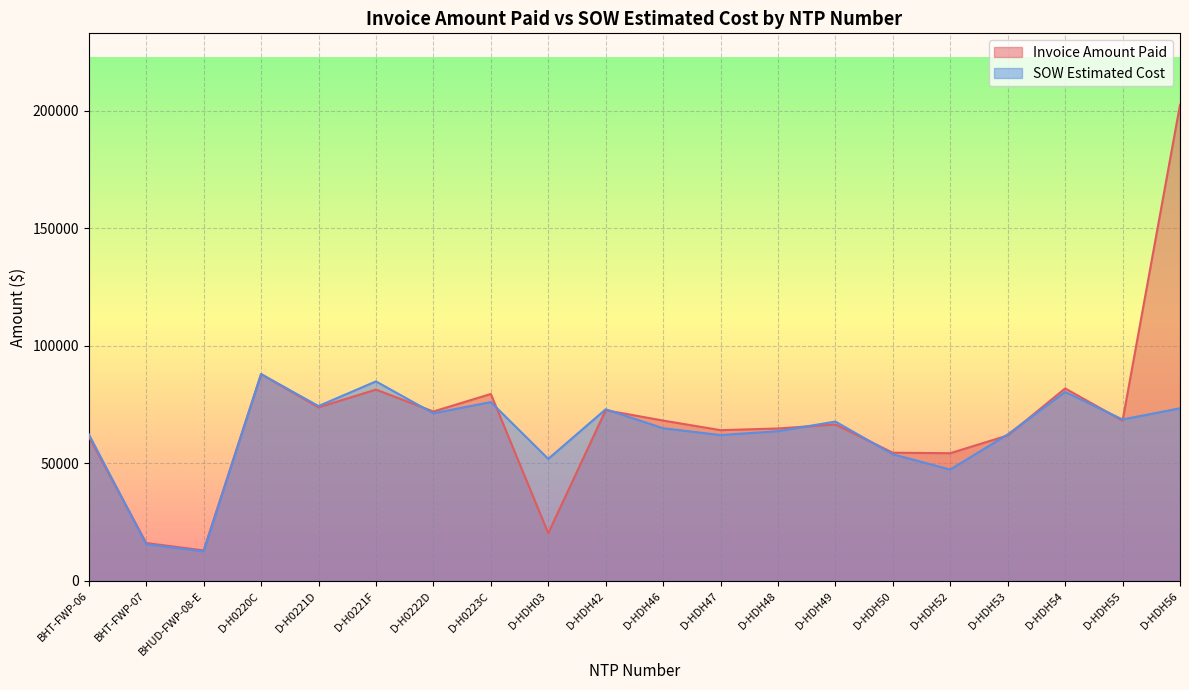

Reading left to right, transcribe all the data shown in this chart.

Invoice Amount Paid: BHT-FWP-06=61491.1	BHT-FWP-07=16153.8	BHUD-FWP-08-E=13008.1	D-H0220C=88045.5	D-H0221D=73894.0	D-H0221F=81445.0	D-H0222D=72125.0	D-H0223C=79581.5	D-HDH03=20330.3	D-HDH42=72678.0	D-HDH46=68269.0	D-HDH47=64186.0	D-HDH48=64902.5	D-HDH49=66607.5	D-HDH50=54578.5	D-HDH52=54385.1	D-HDH53=61939.0	D-HDH54=81941.0	D-HDH55=68249.0	D-HDH56=202651.0
SOW Estimated Cost: BHT-FWP-06=62460.4	BHT-FWP-07=15690.1	BHUD-FWP-08-E=12601.5	D-H0220C=88033.5	D-H0221D=74446.0	D-H0221F=84935.5	D-H0222D=71361.0	D-H0223C=76139.5	D-HDH03=51958.0	D-HDH42=73070.5	D-HDH46=65001.0	D-HDH47=62104.0	D-HDH48=63756.5	D-HDH49=67840.5	D-HDH50=53906.8	D-HDH52=47432.5	D-HDH53=62383.0	D-HDH54=80443.5	D-HDH55=68736.5	D-HDH56=73491.5